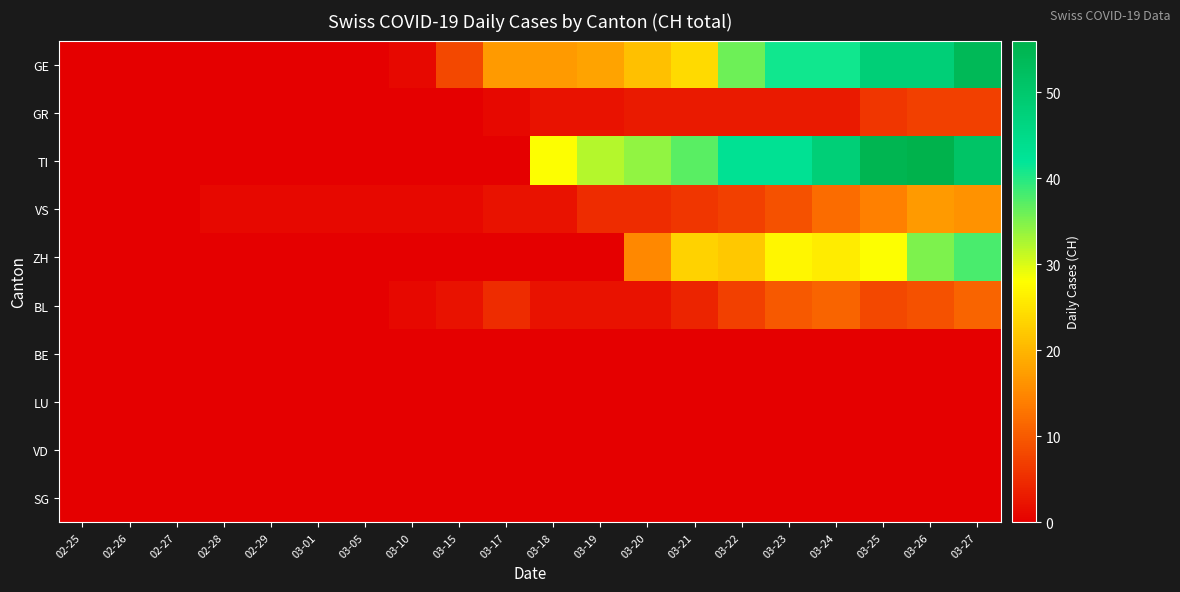

At 03-22, list the series in order from largest to smallest.

TI, GE, ZH, VS, BL, GR, BE, LU, VD, SG